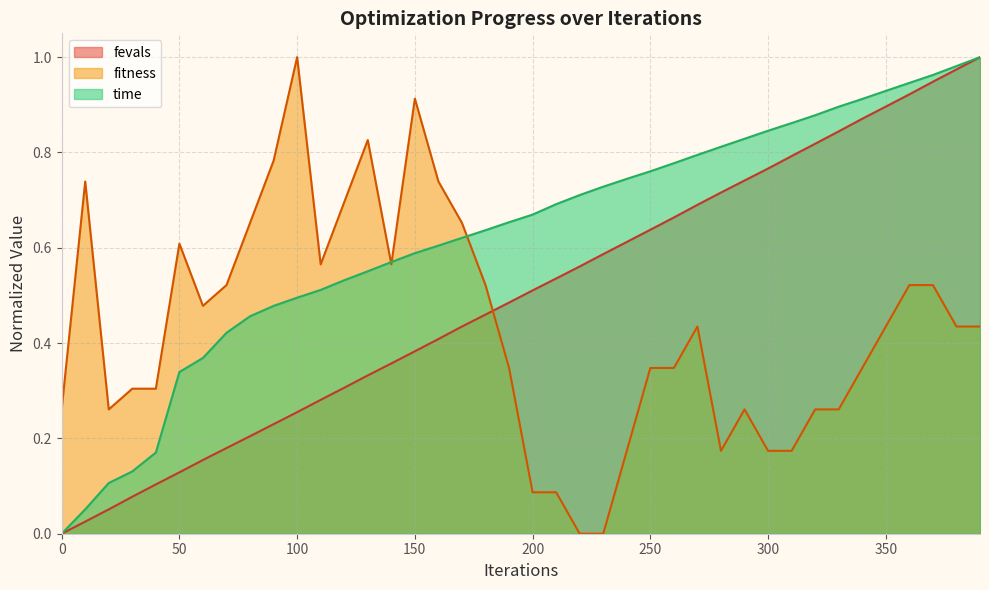

What is the value of the time point at the 17th from the left?

0.6